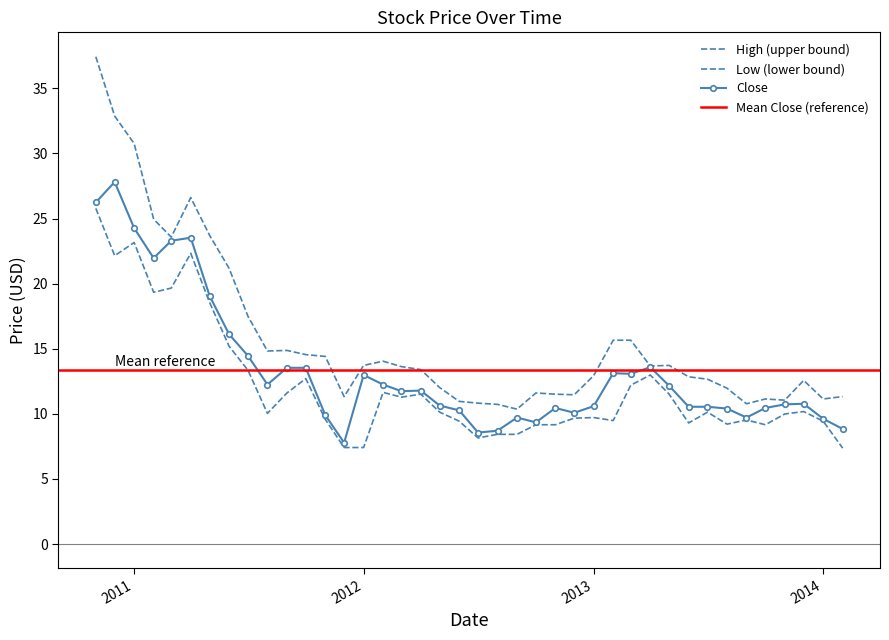

What is the approximate value of High at 2012-05?

12.0